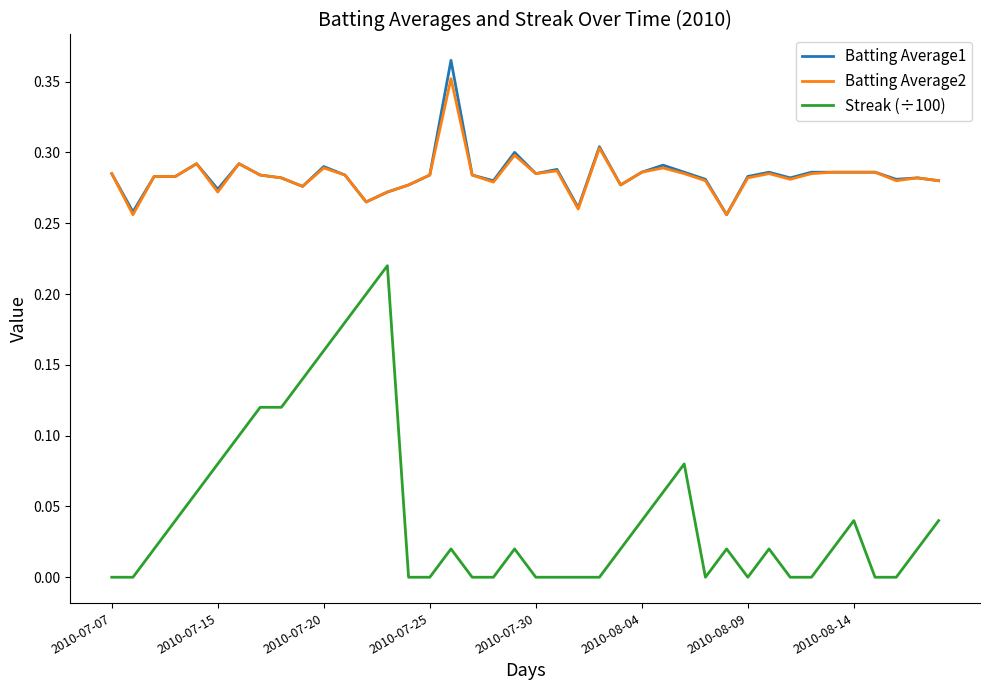

True or false: Batting Average1 and Streak (÷100) intersect in this chart.

False